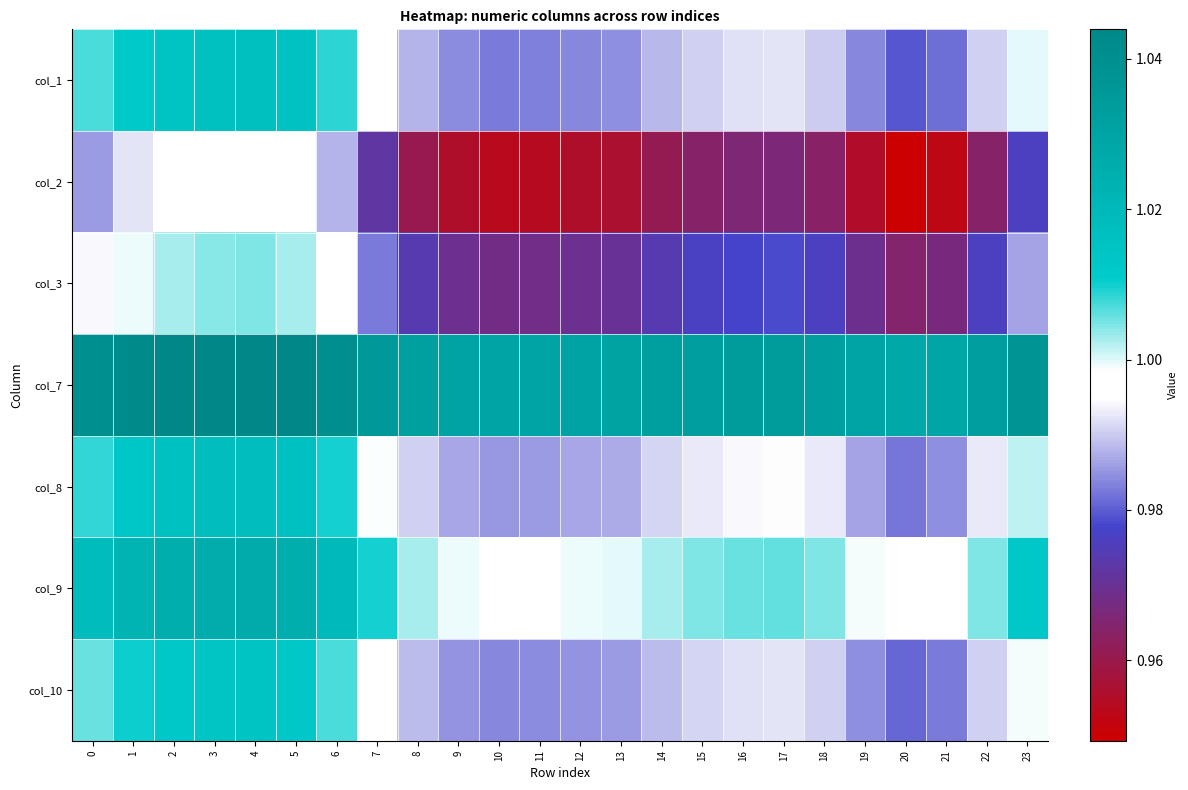

Reading right to left, list all the values displayed in this chart.

col_1: 23=1.0	22=1.0	21=1.0	20=1.0	19=1.0	18=1.0	17=1.0	16=1.0	15=1.0	14=1.0	13=1.0	12=1.0	11=1.0	10=1.0	9=1.0	8=1.0	7=1.0	6=1.0	5=1.0	4=1.0	3=1.0	2=1.0	1=1.0	0=1.0
col_2: 23=1.0	22=1.0	21=1.0	20=0.9	19=1.0	18=1.0	17=1.0	16=1.0	15=1.0	14=1.0	13=1.0	12=1.0	11=1.0	10=1.0	9=1.0	8=1.0	7=1.0	6=1.0	5=1.0	4=1.0	3=1.0	2=1.0	1=1.0	0=1.0
col_3: 23=1.0	22=1.0	21=1.0	20=1.0	19=1.0	18=1.0	17=1.0	16=1.0	15=1.0	14=1.0	13=1.0	12=1.0	11=1.0	10=1.0	9=1.0	8=1.0	7=1.0	6=1.0	5=1.0	4=1.0	3=1.0	2=1.0	1=1.0	0=1.0
col_7: 23=1.0	22=1.0	21=1.0	20=1.0	19=1.0	18=1.0	17=1.0	16=1.0	15=1.0	14=1.0	13=1.0	12=1.0	11=1.0	10=1.0	9=1.0	8=1.0	7=1.0	6=1.0	5=1.0	4=1.0	3=1.0	2=1.0	1=1.0	0=1.0
col_8: 23=1.0	22=1.0	21=1.0	20=1.0	19=1.0	18=1.0	17=1.0	16=1.0	15=1.0	14=1.0	13=1.0	12=1.0	11=1.0	10=1.0	9=1.0	8=1.0	7=1.0	6=1.0	5=1.0	4=1.0	3=1.0	2=1.0	1=1.0	0=1.0
col_9: 23=1.0	22=1.0	21=1.0	20=1.0	19=1.0	18=1.0	17=1.0	16=1.0	15=1.0	14=1.0	13=1.0	12=1.0	11=1.0	10=1.0	9=1.0	8=1.0	7=1.0	6=1.0	5=1.0	4=1.0	3=1.0	2=1.0	1=1.0	0=1.0
col_10: 23=1.0	22=1.0	21=1.0	20=1.0	19=1.0	18=1.0	17=1.0	16=1.0	15=1.0	14=1.0	13=1.0	12=1.0	11=1.0	10=1.0	9=1.0	8=1.0	7=1.0	6=1.0	5=1.0	4=1.0	3=1.0	2=1.0	1=1.0	0=1.0